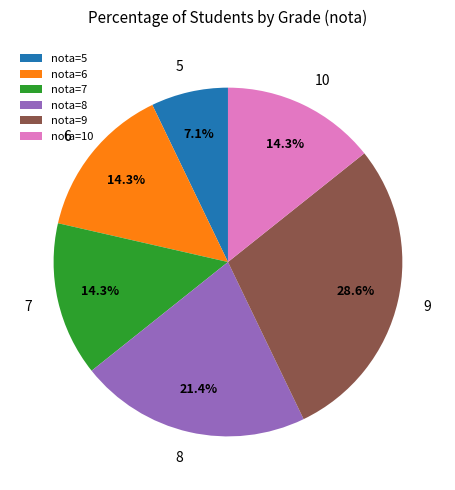

Do nota=5 and nota=9 together represent more than half of the pie?

No